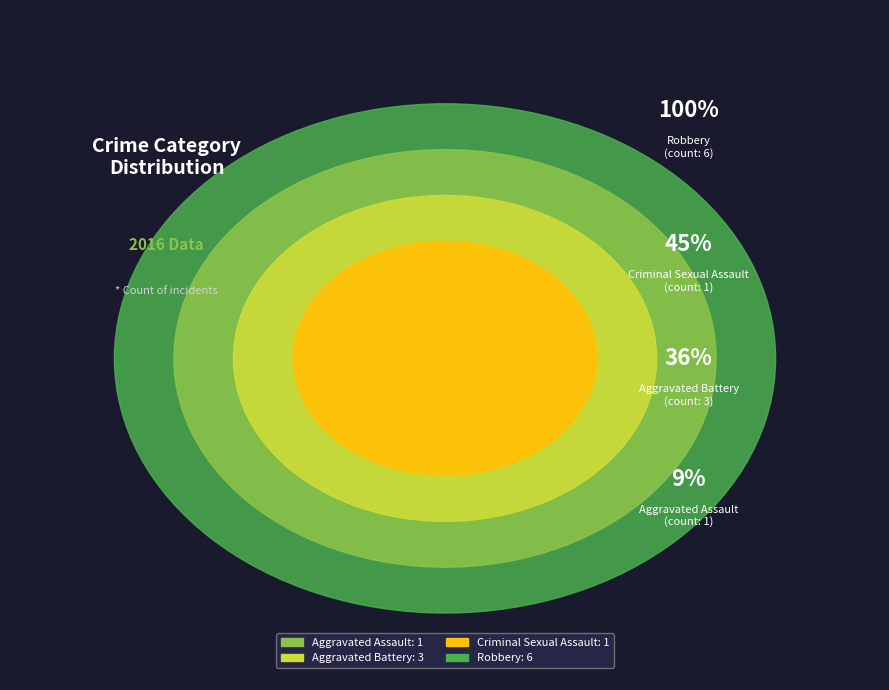

What is the total percentage of Aggravated Assault and Robbery?

63.6%